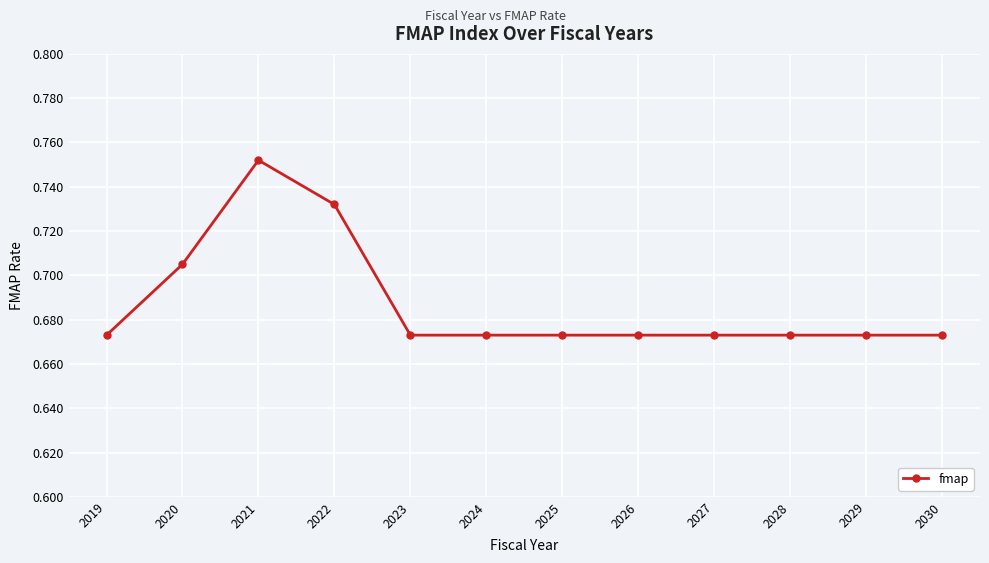

Count the values in the range 0 to 1.

12